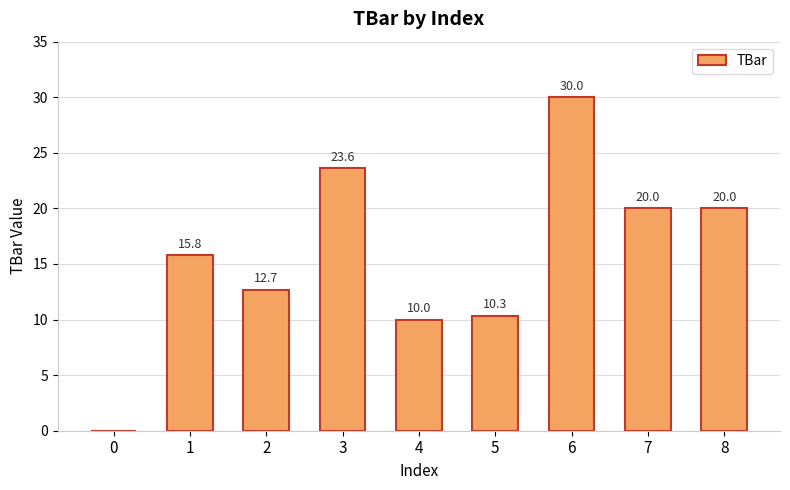

What is the maximum value shown in the chart?

30.0